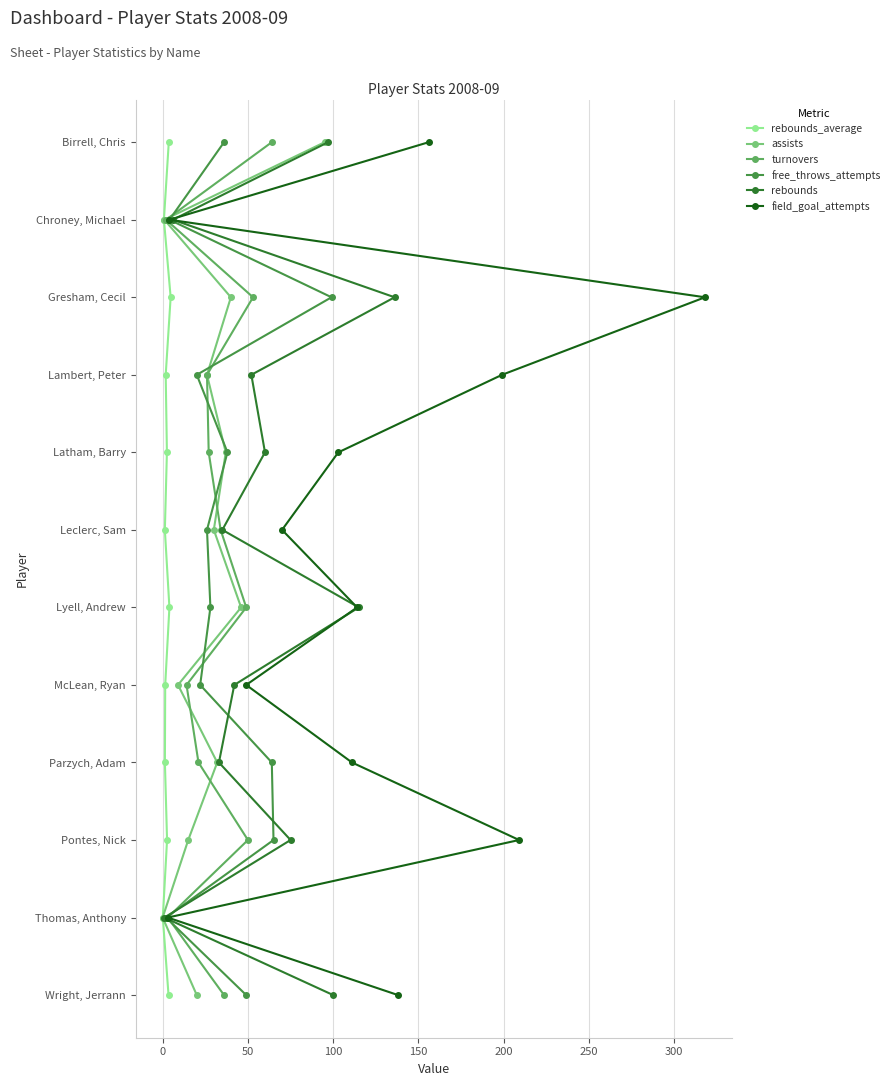

Does the chart display data point markers on the line(s)?

Yes